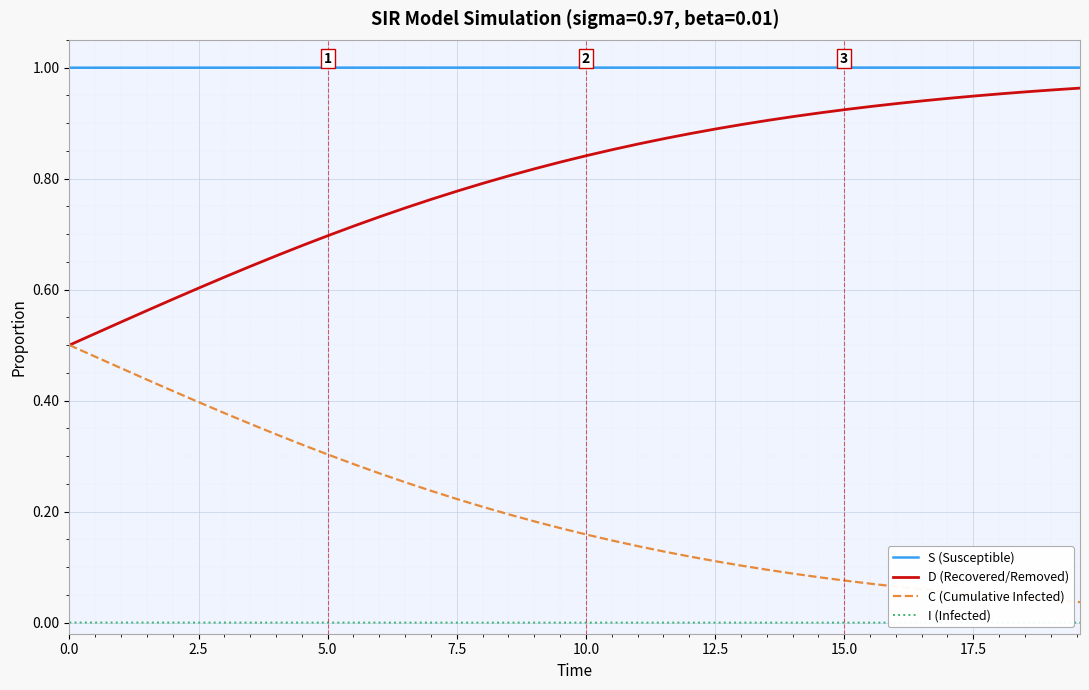

True or false: I (Infected) and S (Susceptible) intersect in this chart.

False